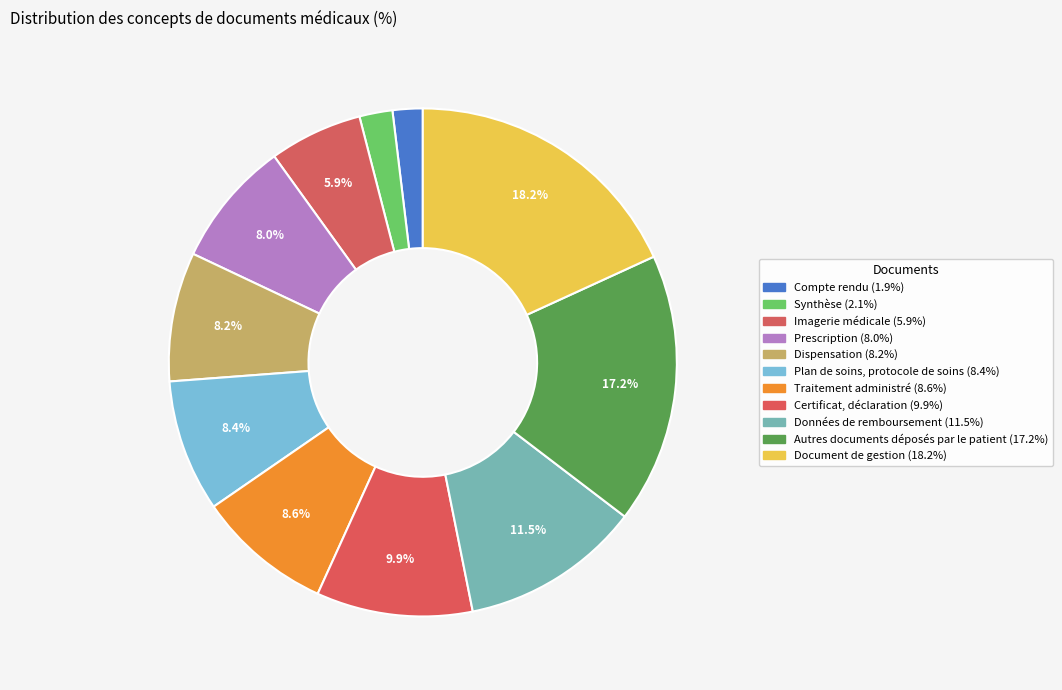

How many slices are in this pie chart?

11